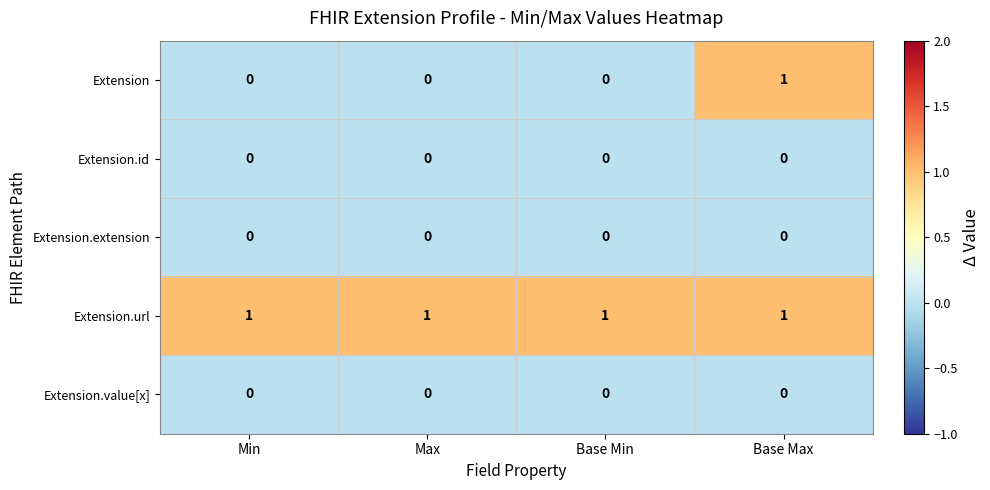

Which series changed the most between Min and Base Max?

Extension